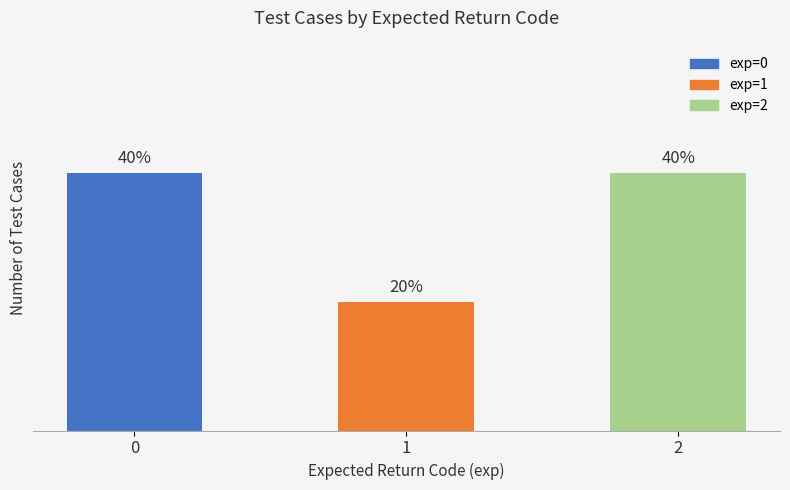

At which category does the chart reach its minimum across all series?

1